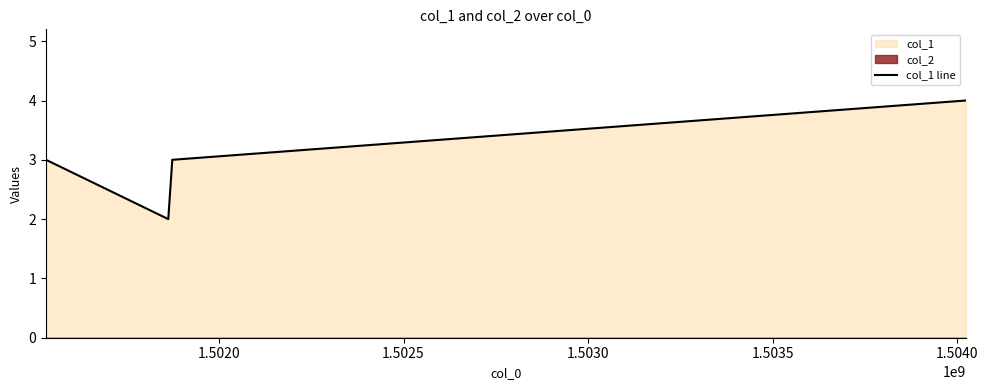

How many interior local valleys does the col_1 line series have?

1